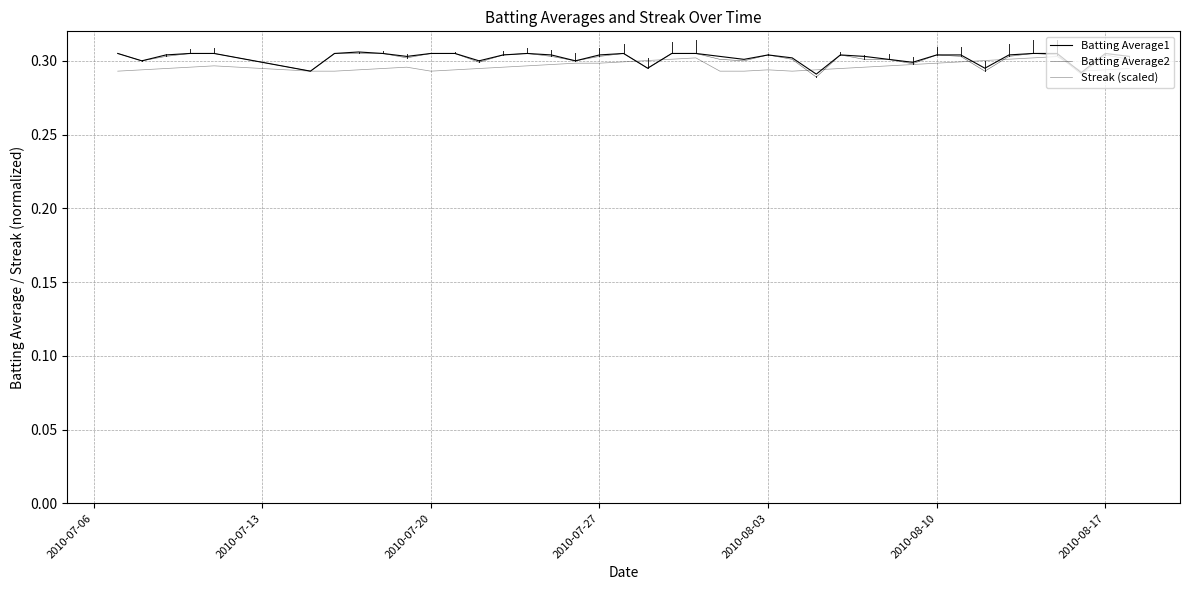

How many lines are shown in the chart?

3